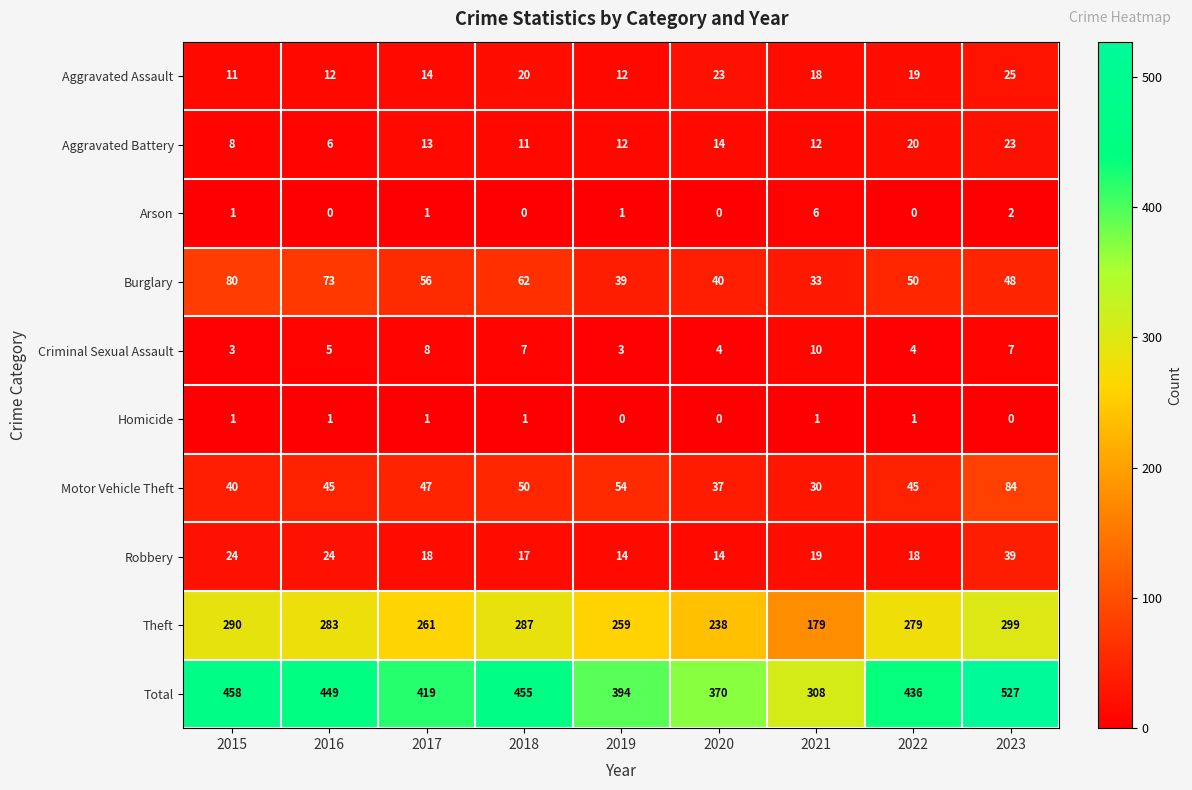

Between 2018 and 2021, which series saw the biggest shift?

Total